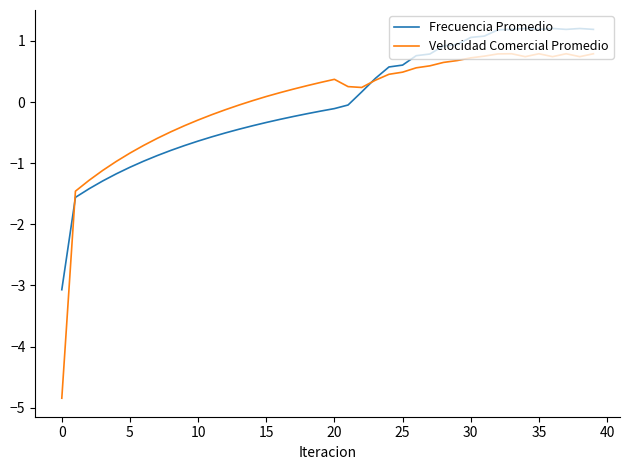

Which series has the widest spread of values?

Velocidad Comercial Promedio